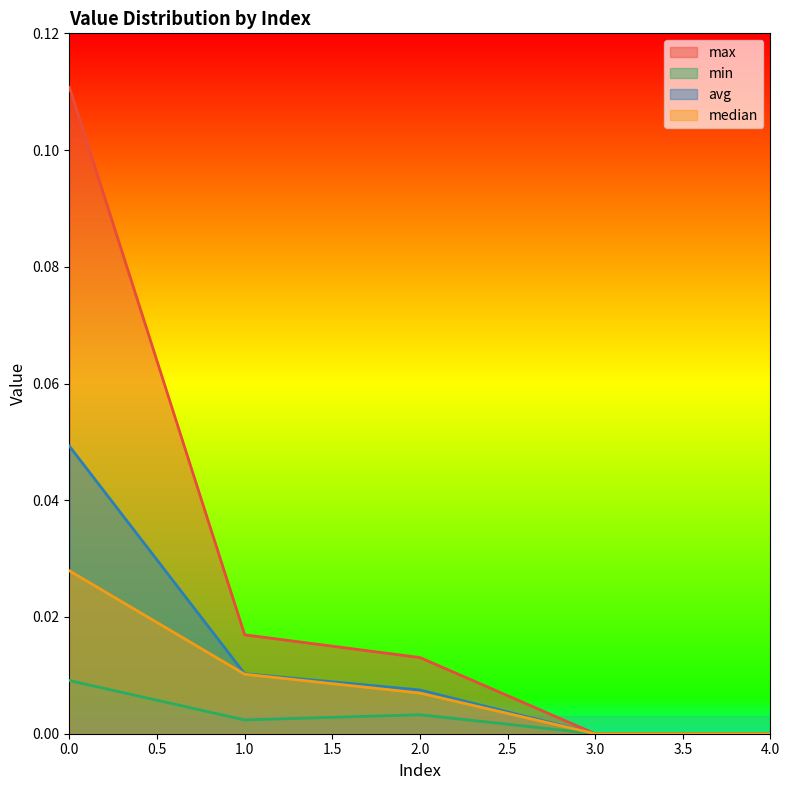

What is the difference between the highest and lowest values at 0?

0.1